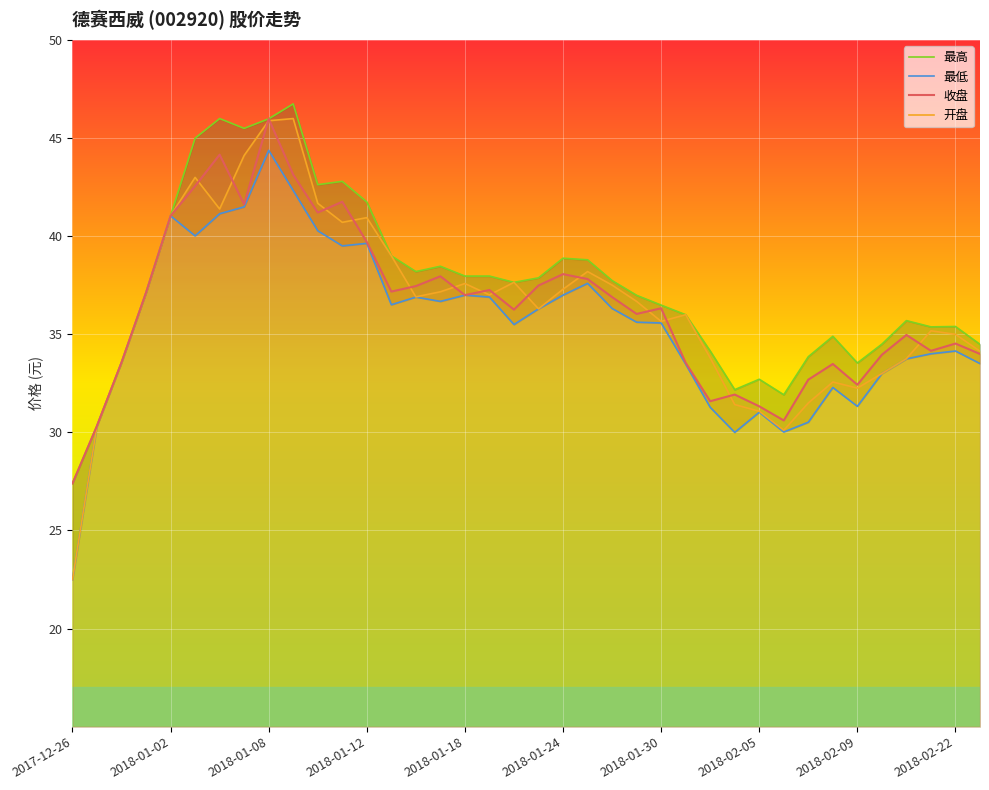

How many lines are shown in the chart?

4